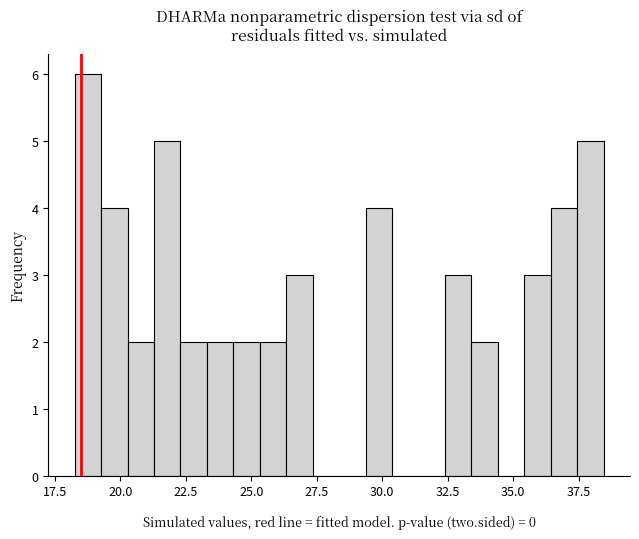

Around what value on the x-axis is the tallest bar? Give the approximate position of its centre, as read against the axis.

19.0